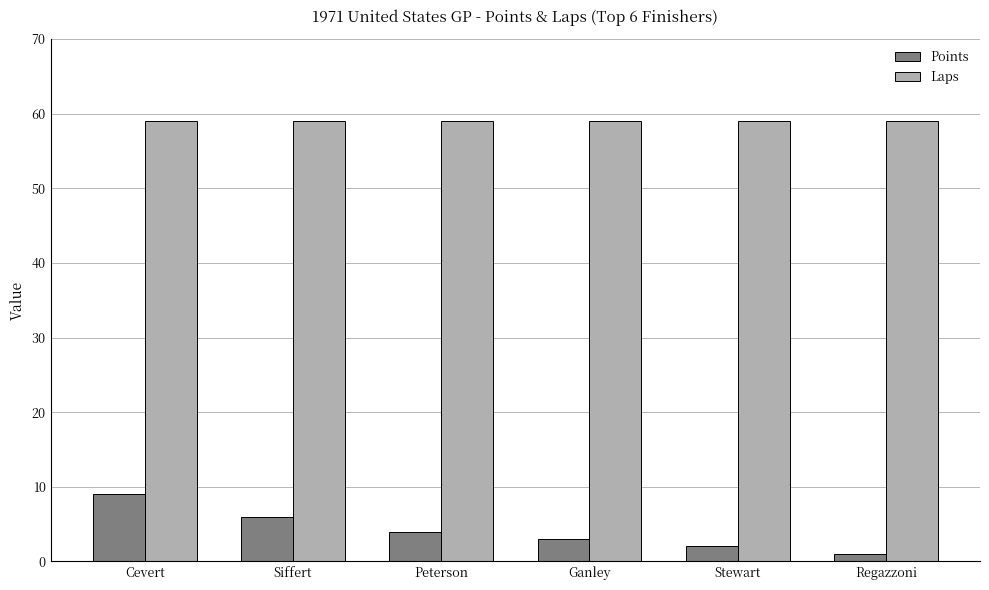

How many Points values are between 2 and 6?

4